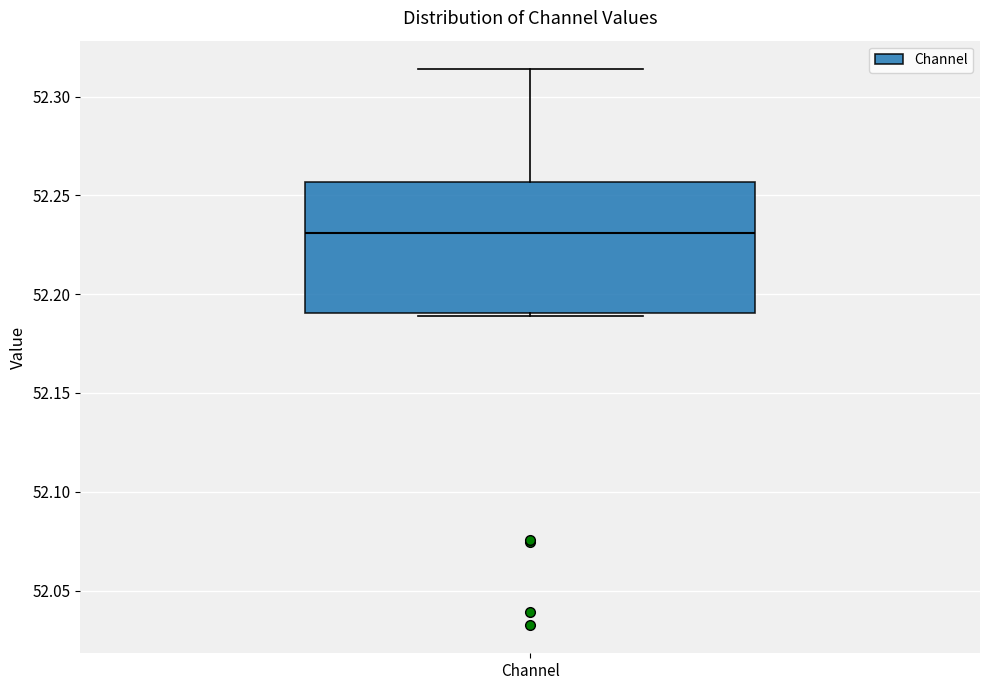

Read this box plot against the y-axis: the position of the median line, the range covered by the box, and the ends of both whiskers. The values are not printed on the chart, so give them approximately, as read against the axis.

median 52.230, box 52.190 to 52.255, whiskers 52.190 to 52.315